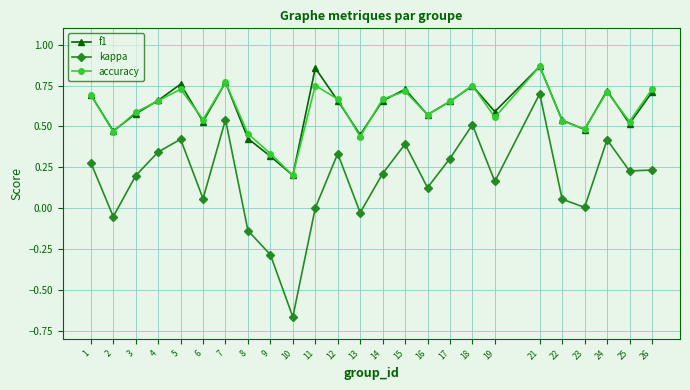

What is the sum of the accuracy values at 3 and 8?

1.0